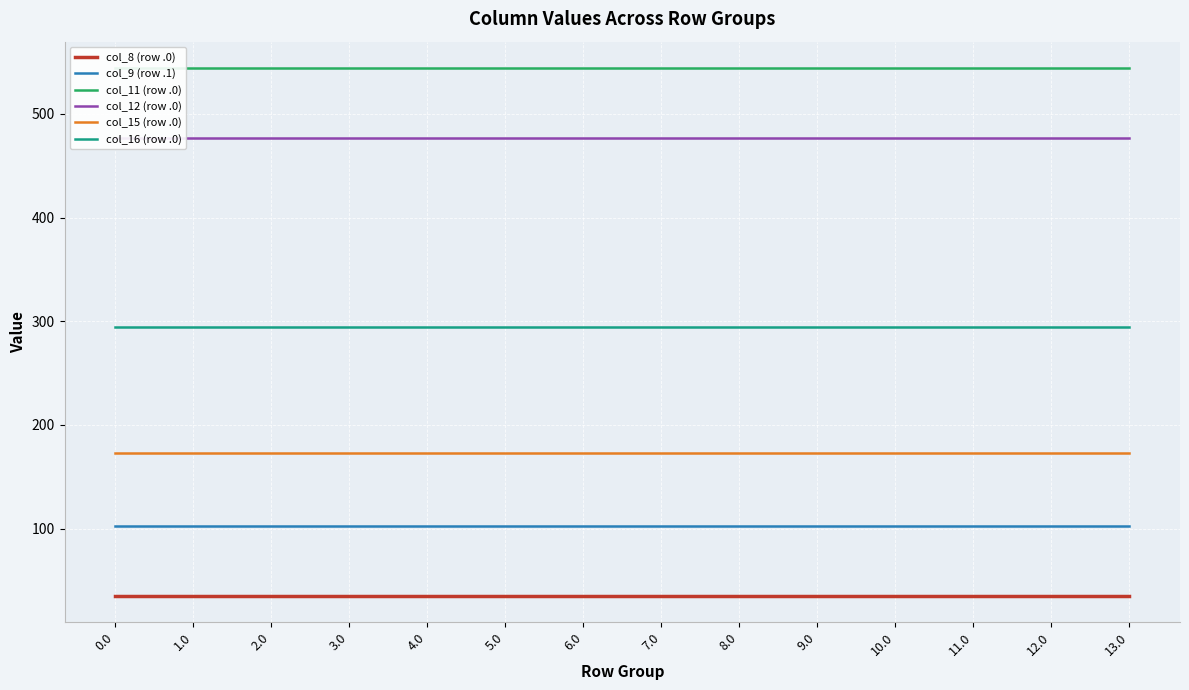

What is the spread (max minus min) of values at 3.0?

509.2